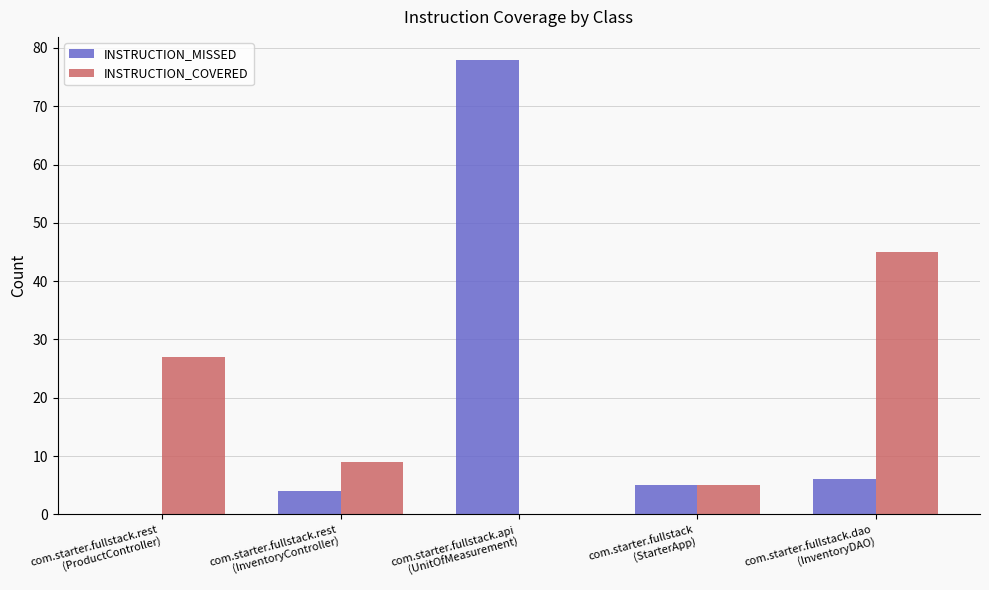

What are all the series names shown in the legend?

INSTRUCTION_MISSED, INSTRUCTION_COVERED